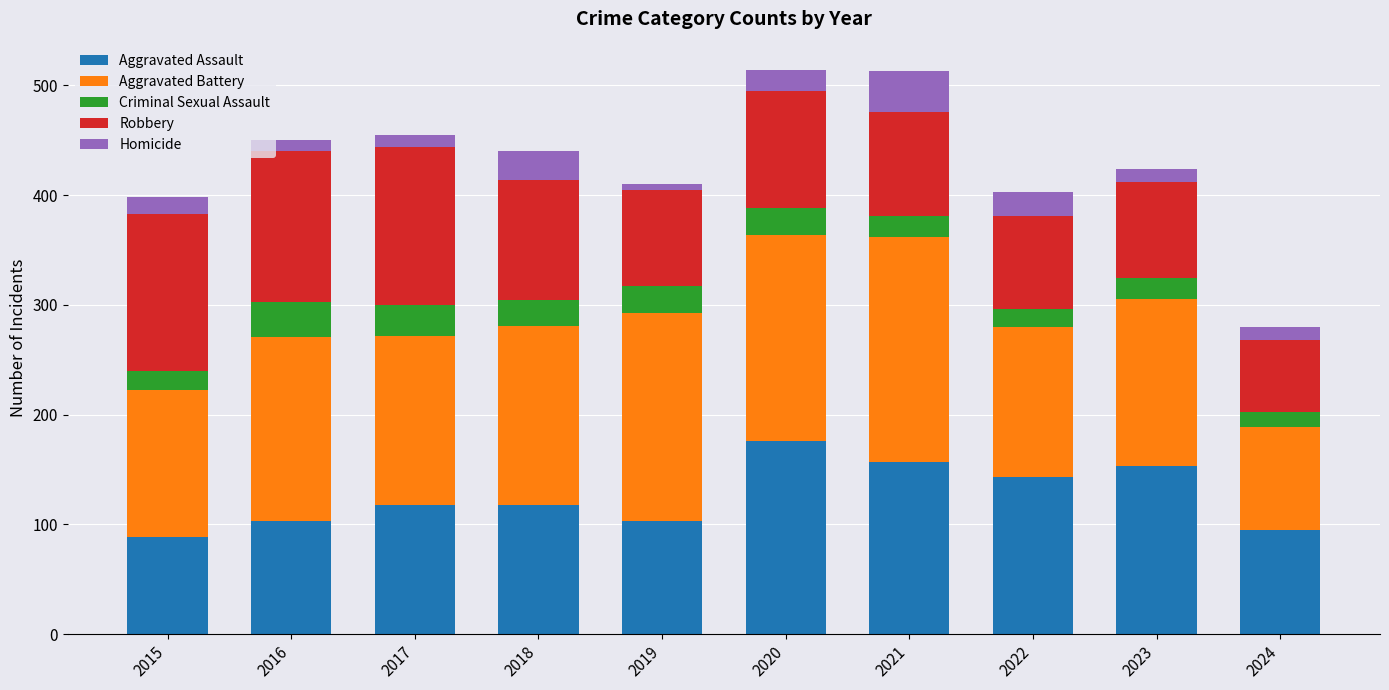

What is the highest value of the Aggravated Assault series?

176